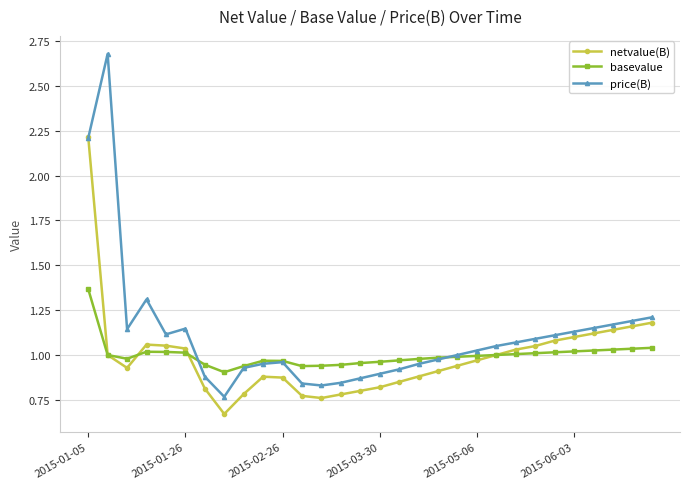

True or false: basevalue has more than 0 interior local peaks.

True